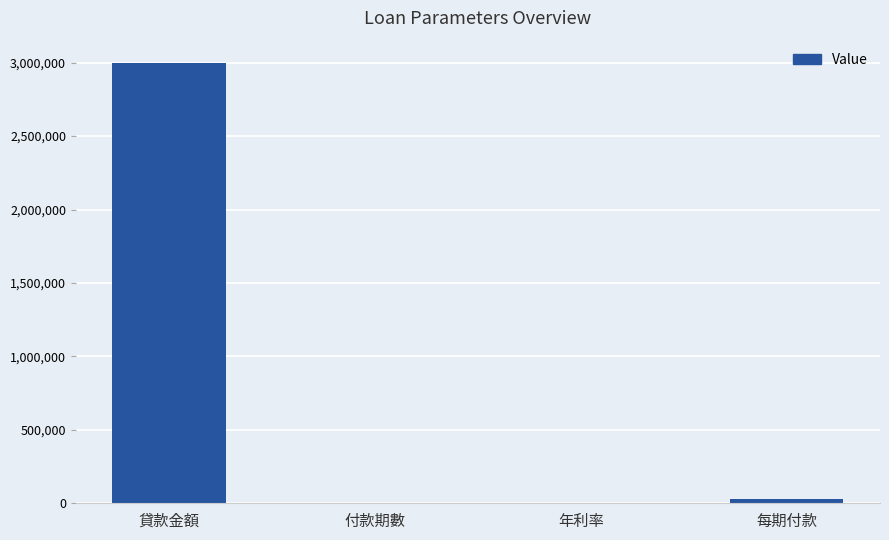

The value at 貸款金額 is 3000000.0. True or false?

True